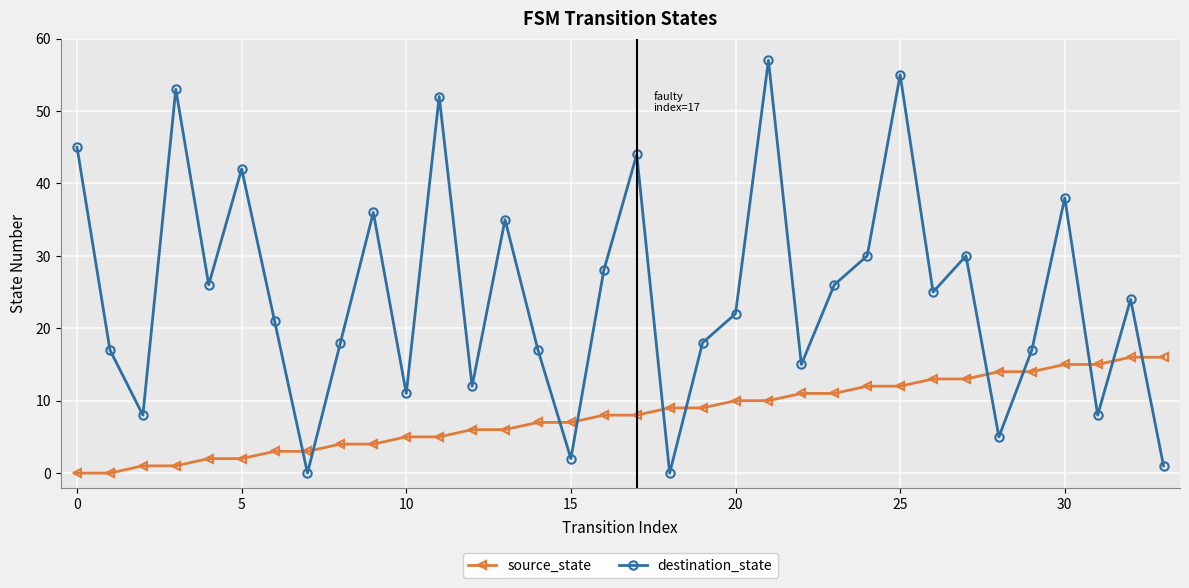

Does the chart display data point markers on the line(s)?

Yes